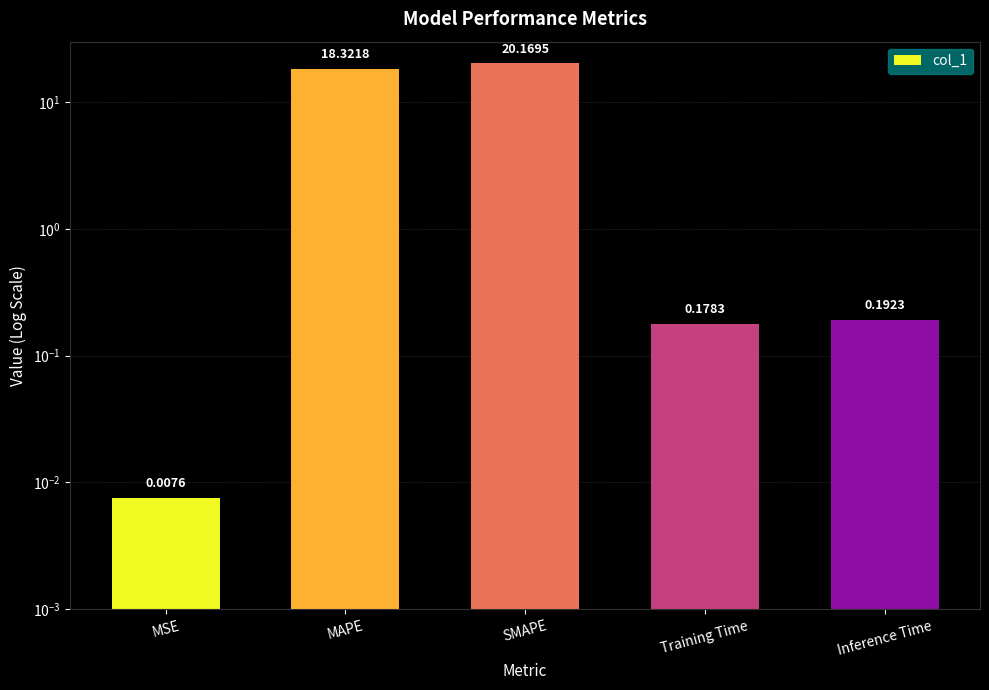

What is the sum of all values?

38.9